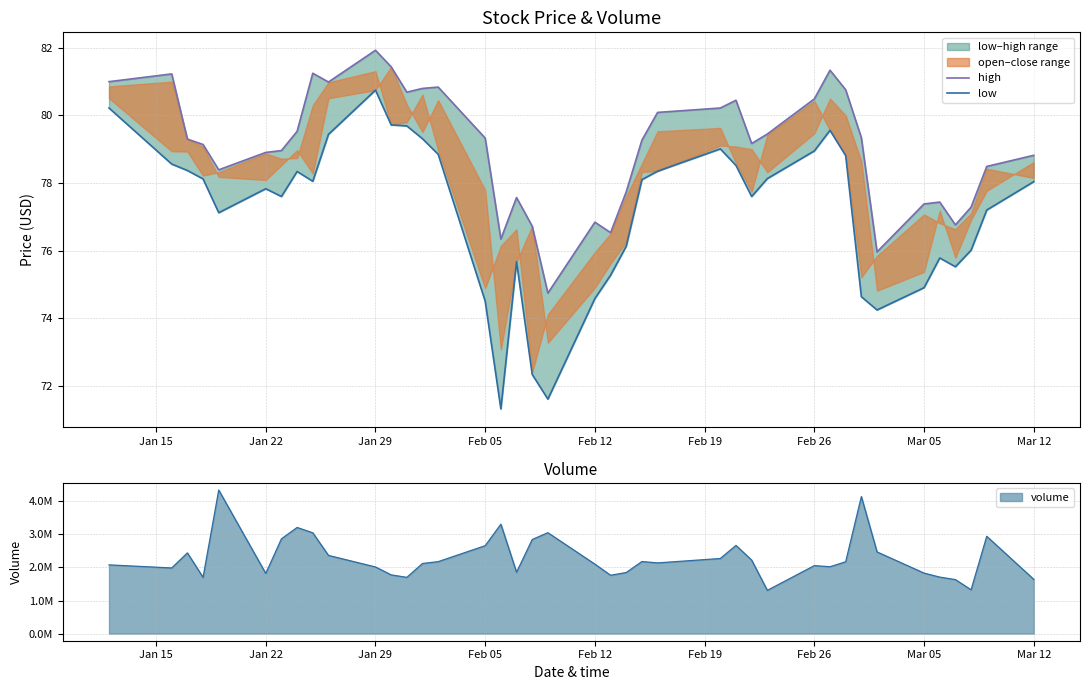

What is the sum of all low values?

3086.7